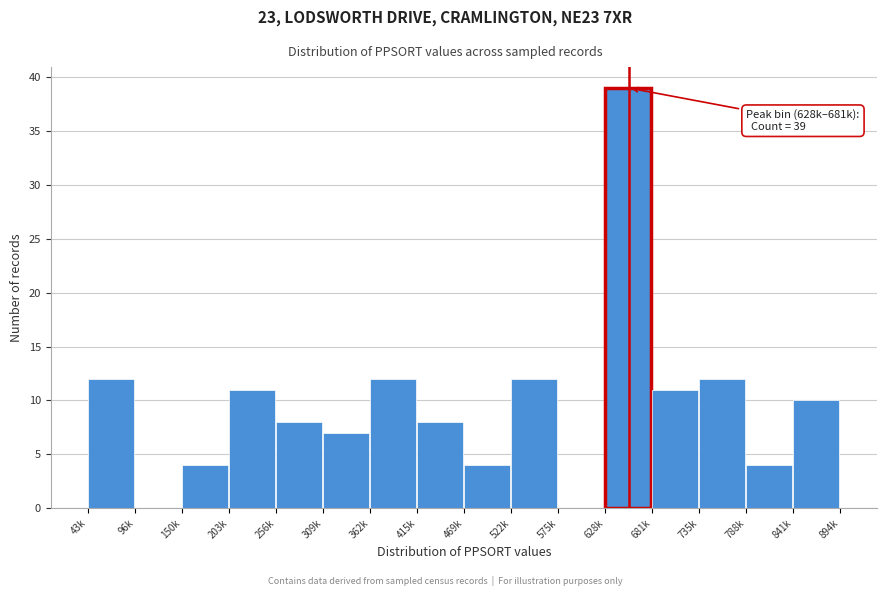

Reading left to right, transcribe all the data shown in this chart.

43k=12	96k=0	150k=4	203k=11	256k=8	309k=7	362k=12	415k=8	469k=4	522k=12	575k=0	628k=39	681k=11	735k=12	788k=4	841k=10